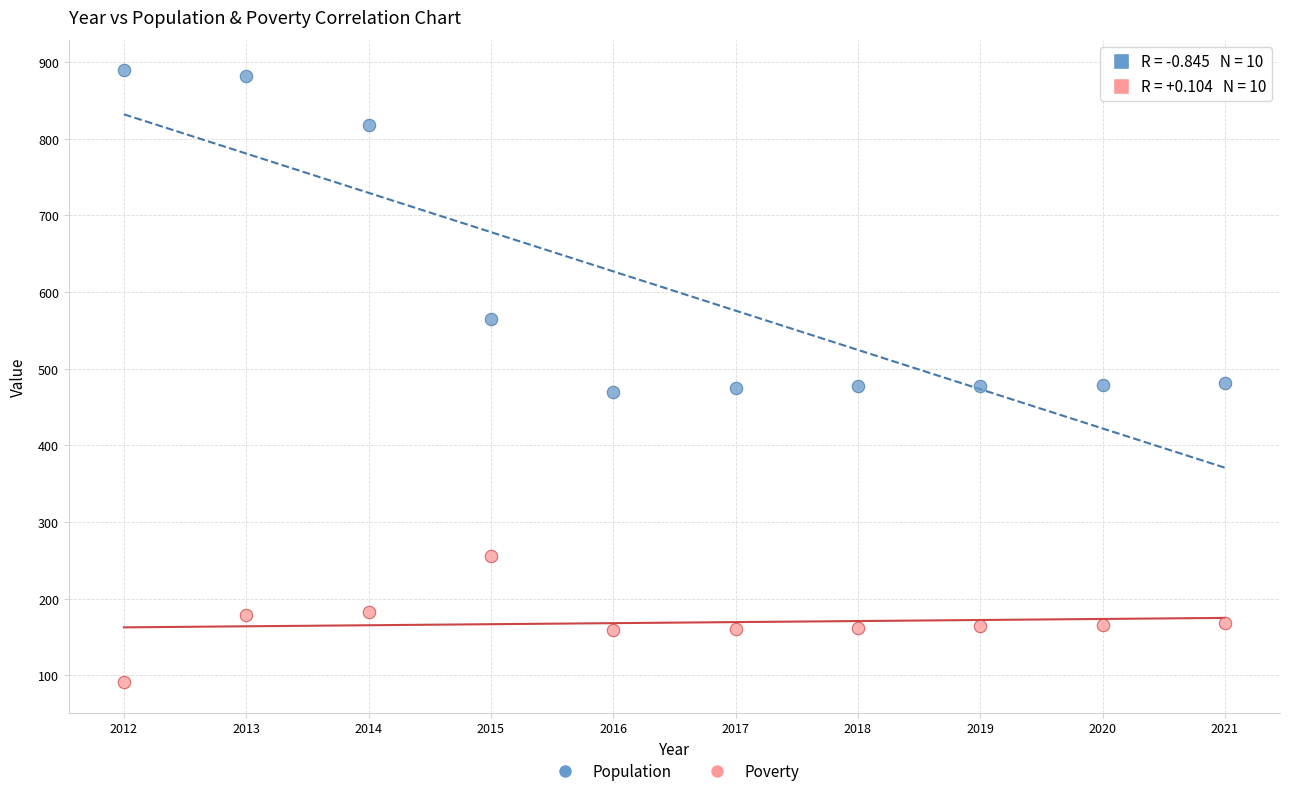

What is the X range (max minus min) for the scatter plot?

9